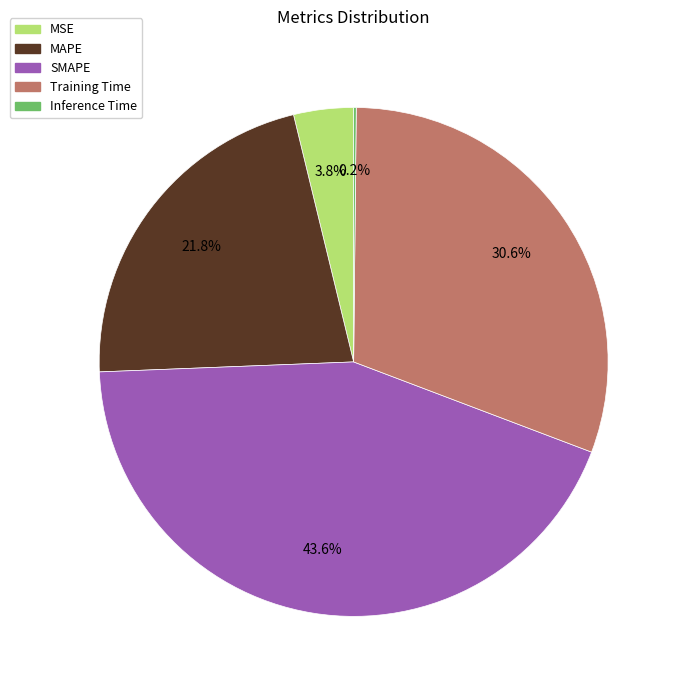

To the nearest percent, what percentage of the pie is MAPE?

22%